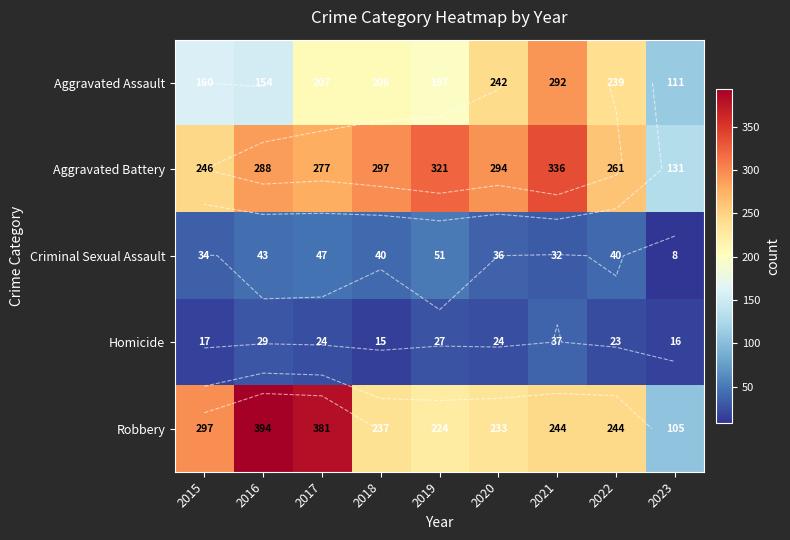

List the series in order of their peak value, lowest first.

Homicide, Criminal Sexual Assault, Aggravated Assault, Aggravated Battery, Robbery